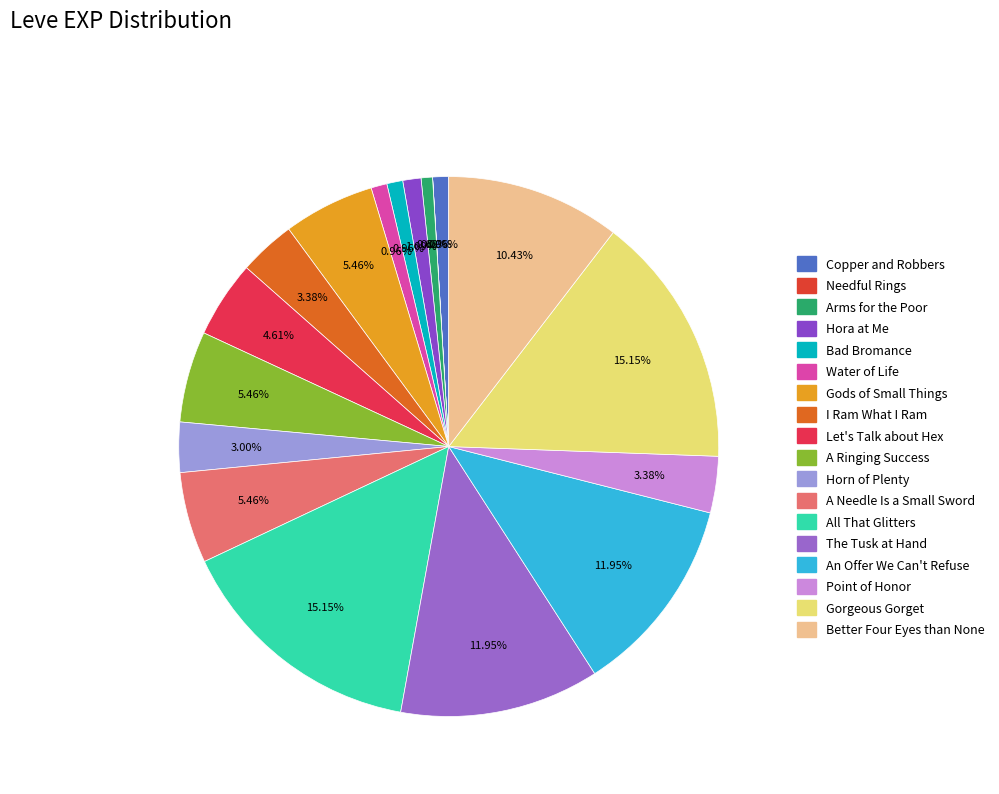

Between Bad Bromance and A Ringing Success, which is larger?

A Ringing Success